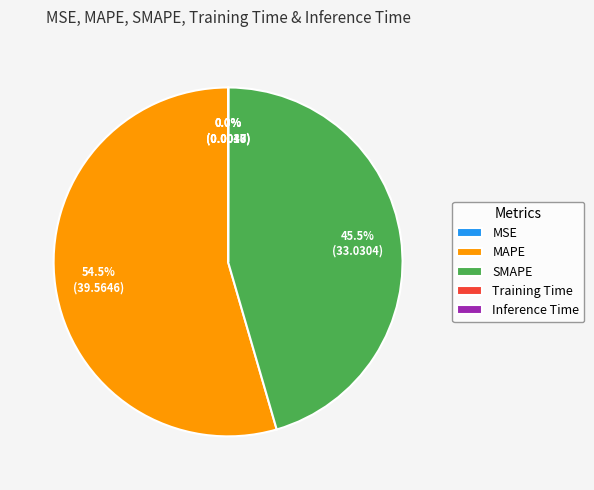

What portion of the pie excludes SMAPE?

54.5%